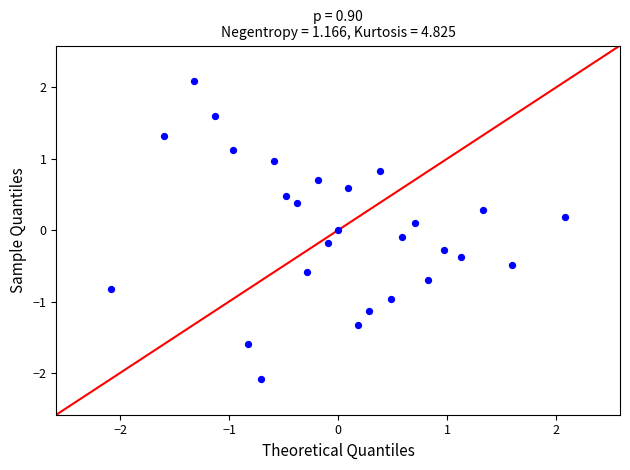

What is the range of Y values (max minus min)?

4.2